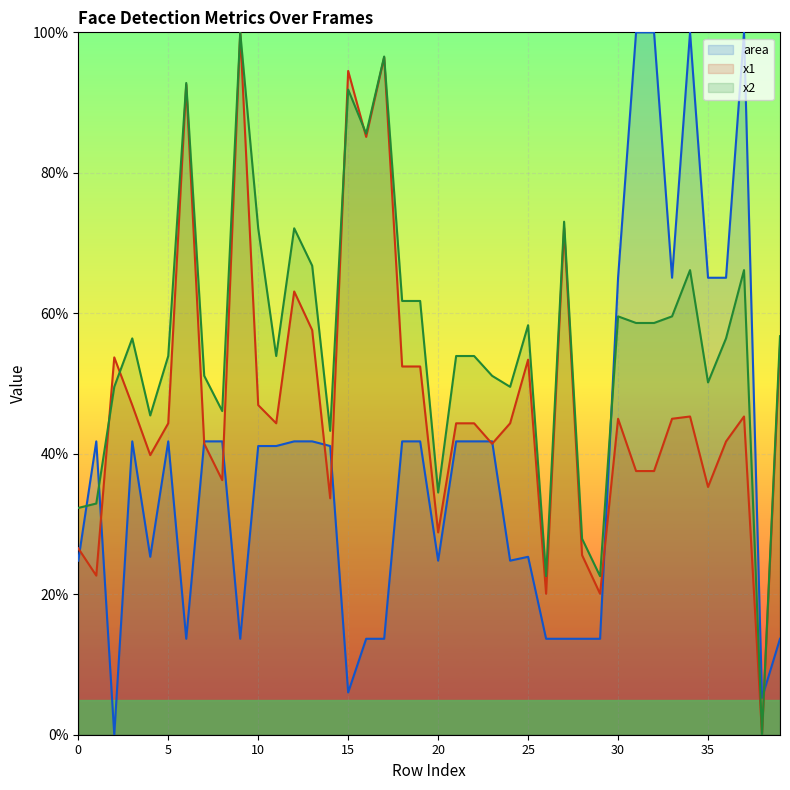

At 30, list the series in order from largest to smallest.

area, x2, x1